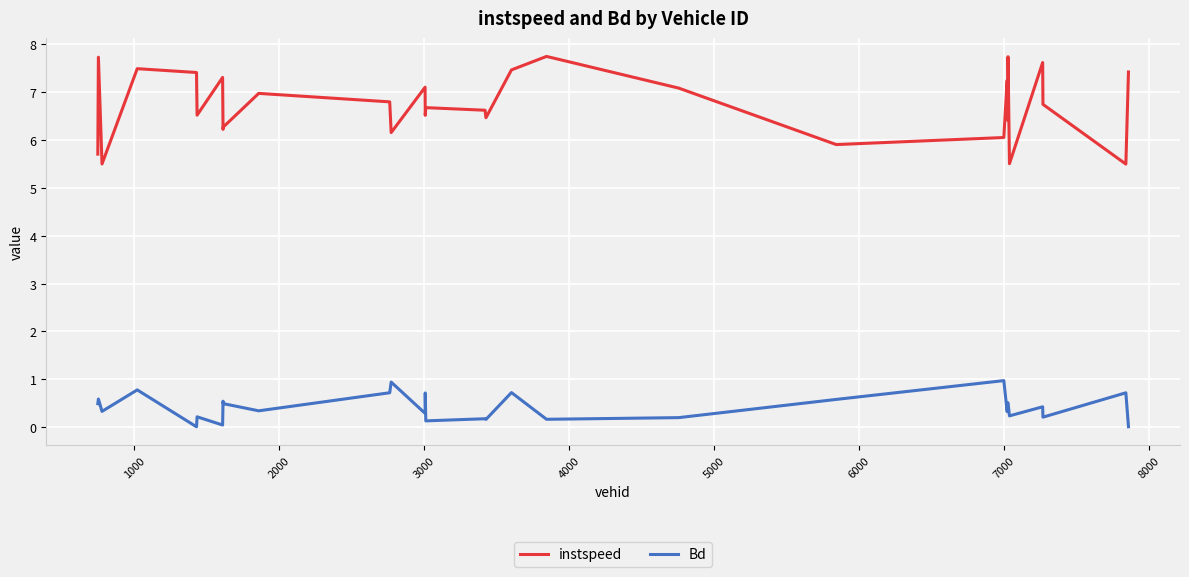

At how many categories does at least one series exceed 0?

30